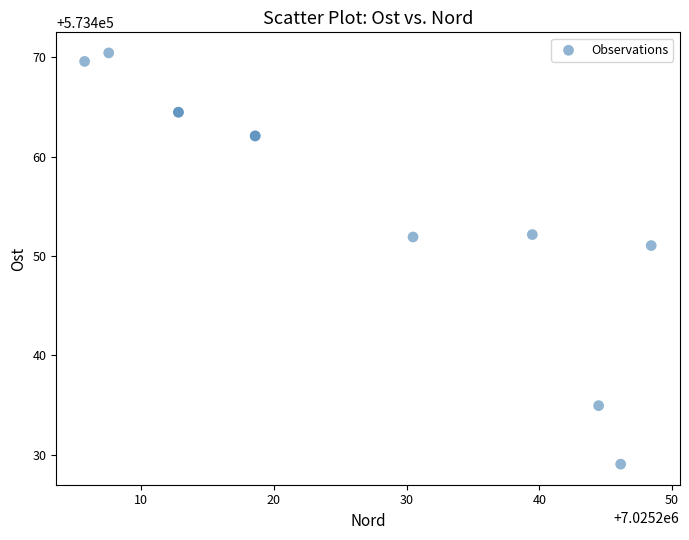

What Y value in the scatter plot is closest to 573449?

573451.1